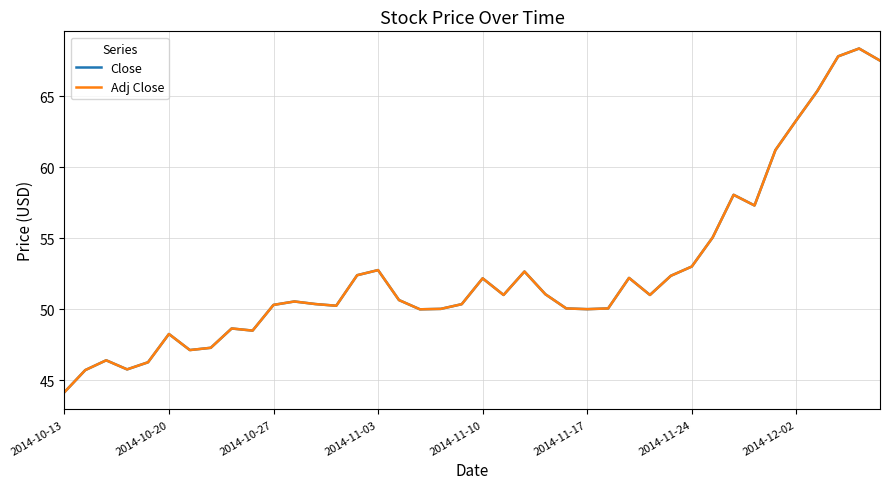

Does the chart have visible grid lines?

Yes